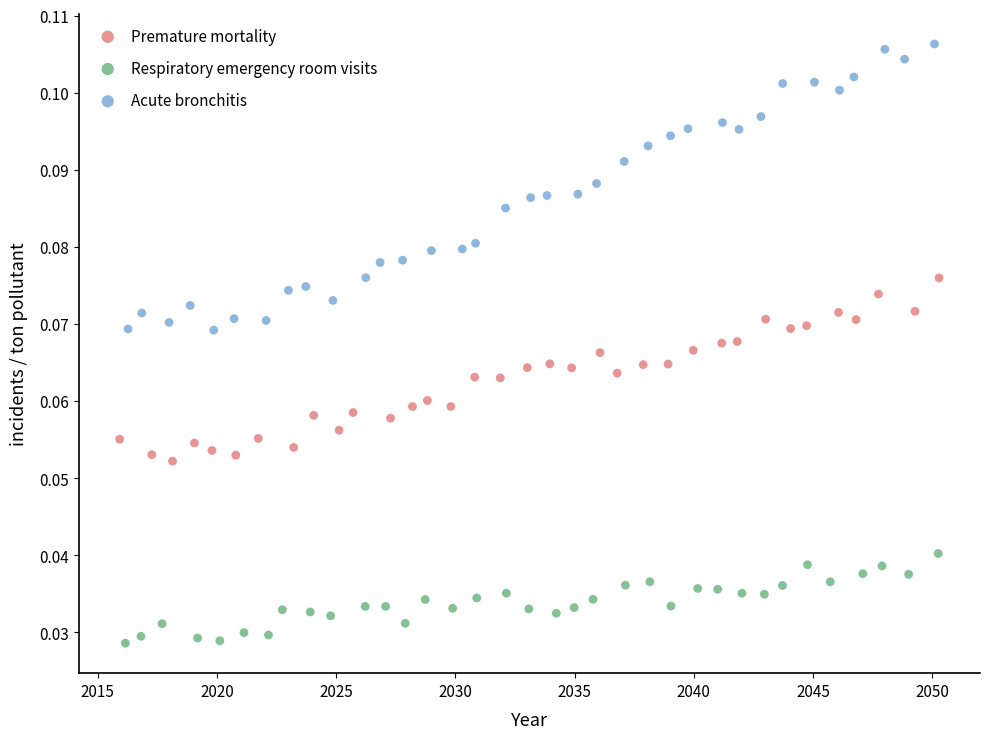

Which series has the widest spread of Y values?

Acute bronchitis